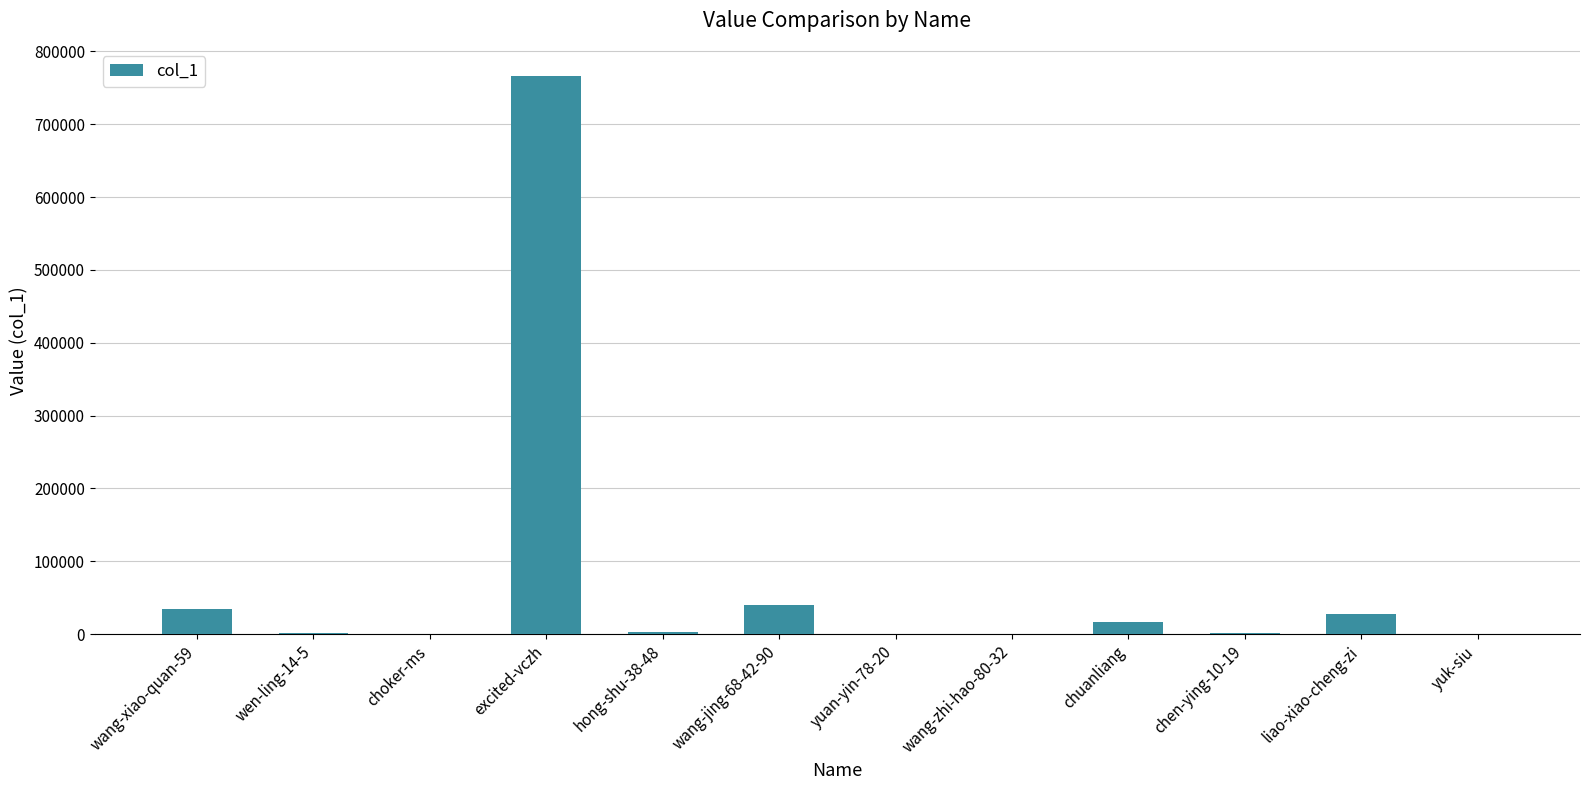

What is the sum of all values?

891719